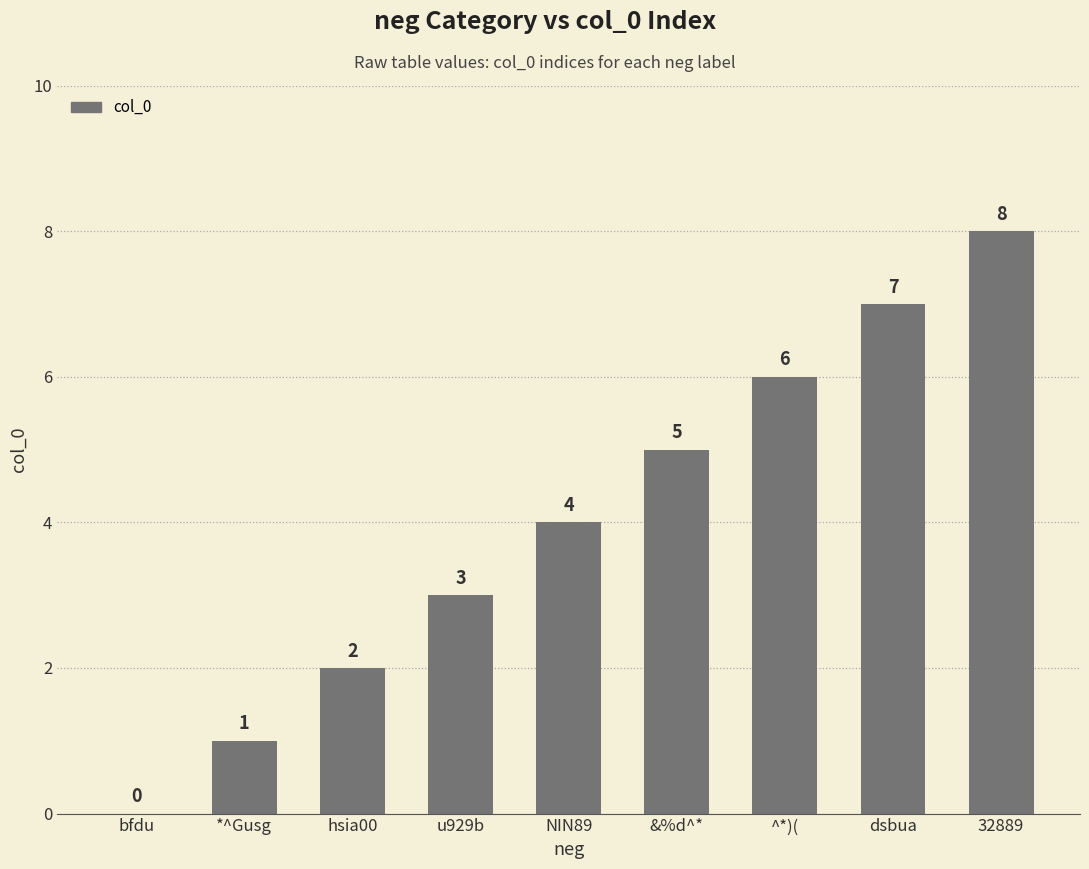

Reading left to right, what are all the values shown in this chart?

0	1	2	3	4	5	6	7	8